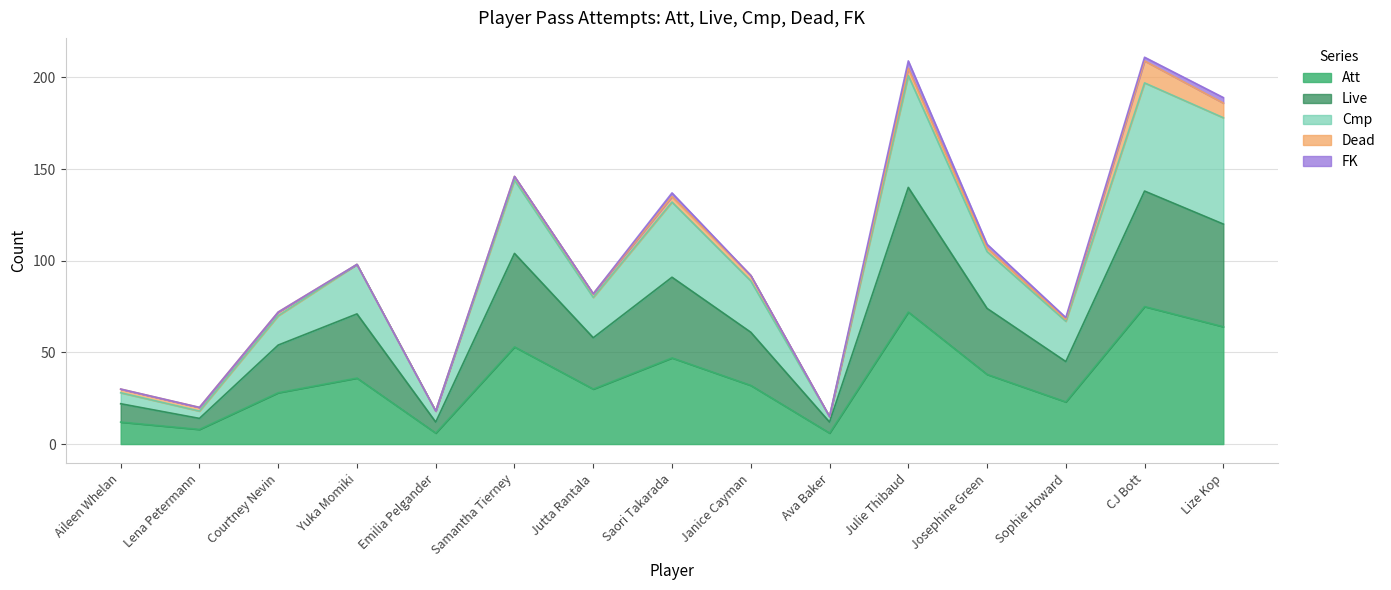

Is it true that Att equals 6 at Emilia Pelgander?

True